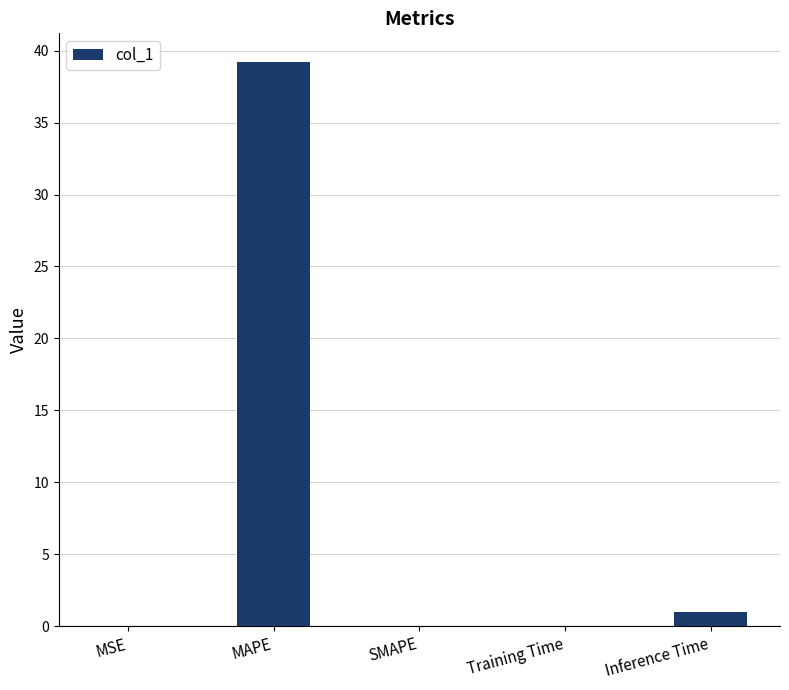

Where is the data nearest to the value 19?

Inference Time